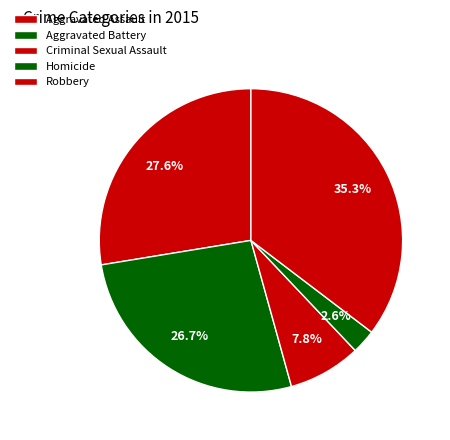

To the nearest percent, what is the combined percentage of Aggravated Assault and Criminal Sexual Assault?

35%